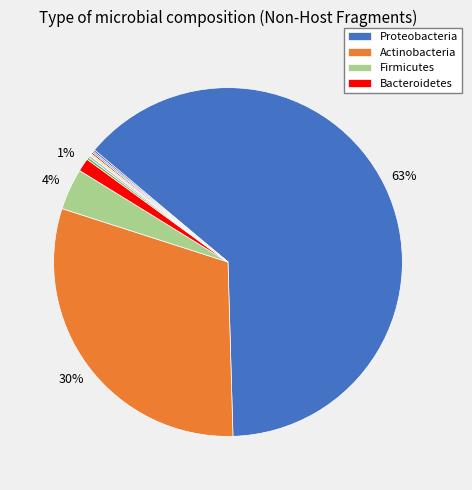

Does any single category account for the majority?

Yes